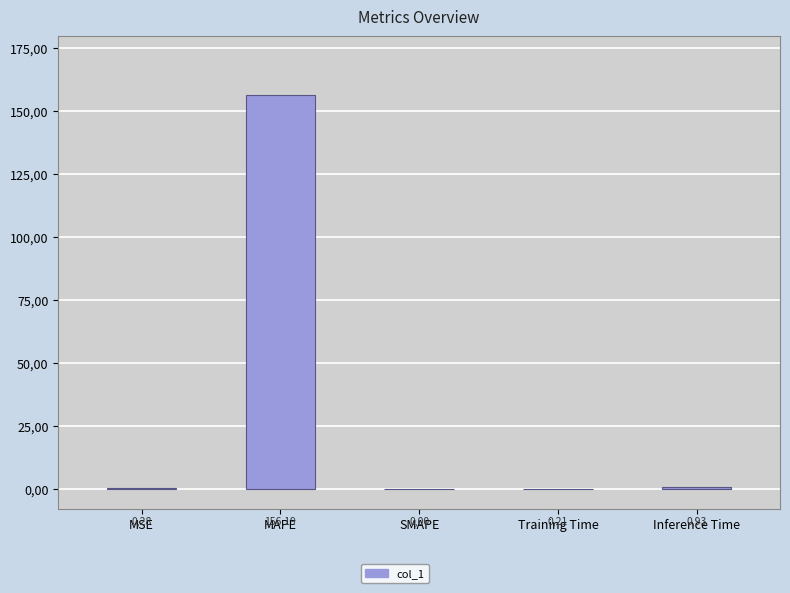

List the labels in order of value, largest first.

MAPE, Inference Time, MSE, Training Time, SMAPE